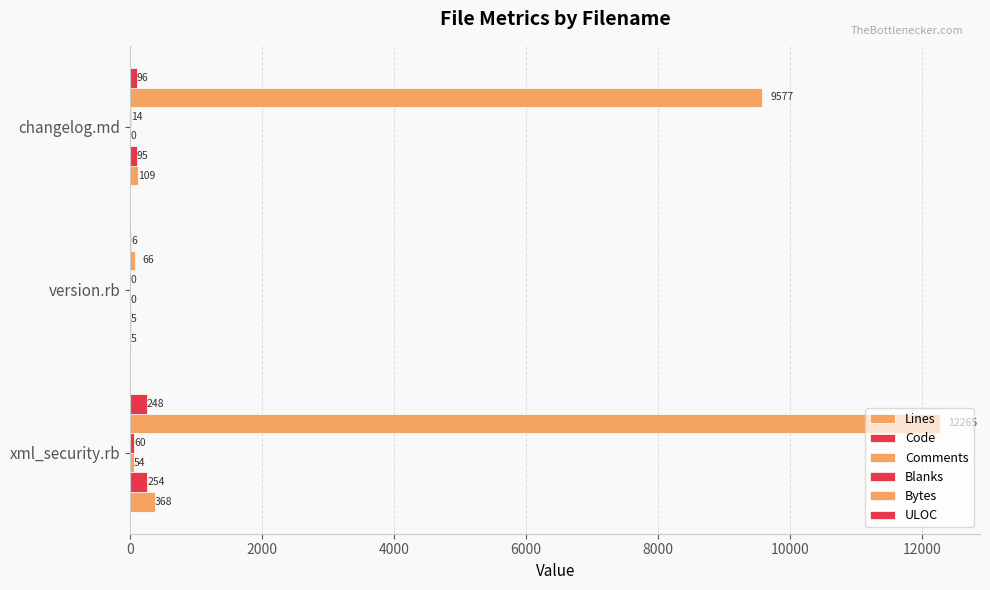

What is the value of the Code bar at the 2nd from the left?

5